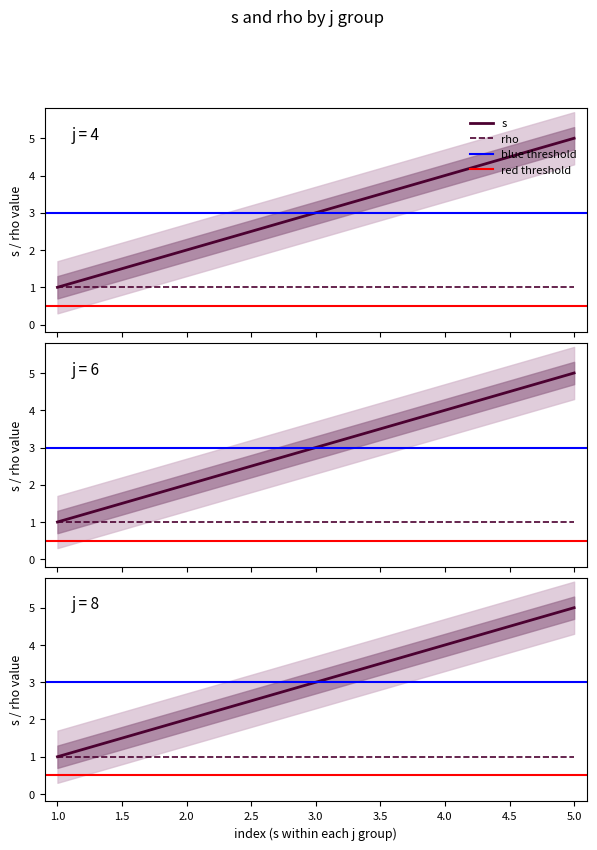

Rank the categories by s_j8 value from lowest to highest.

1, 2, 3, 4, 5